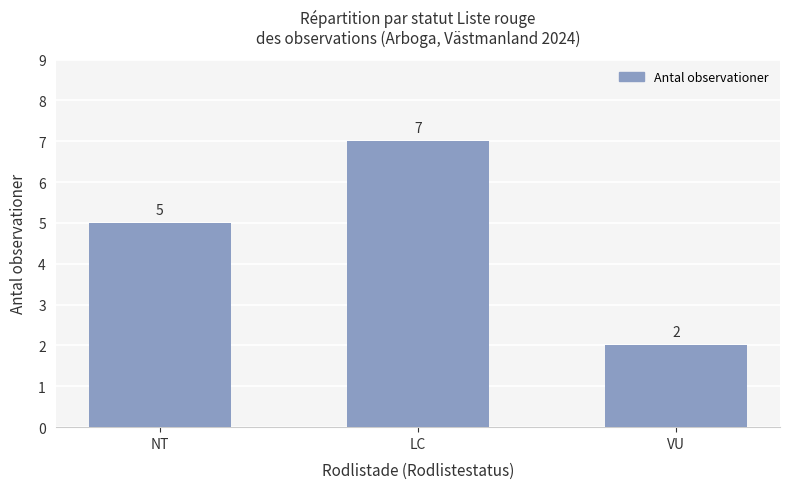

True or false: the data shows 5 at NT.

True